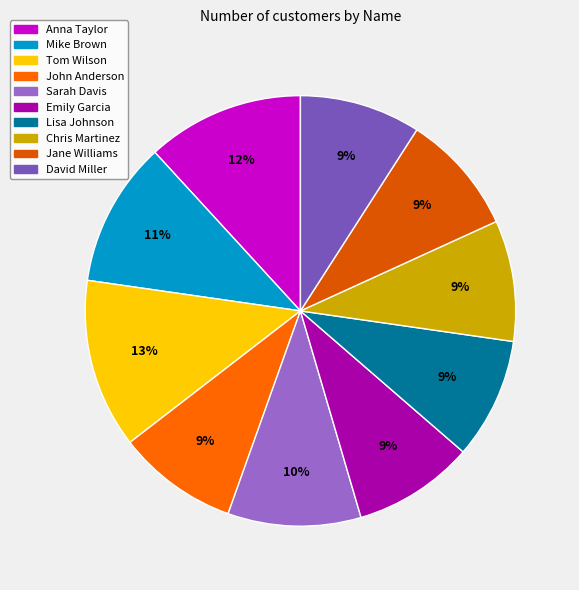

How many segments does this pie chart have?

10